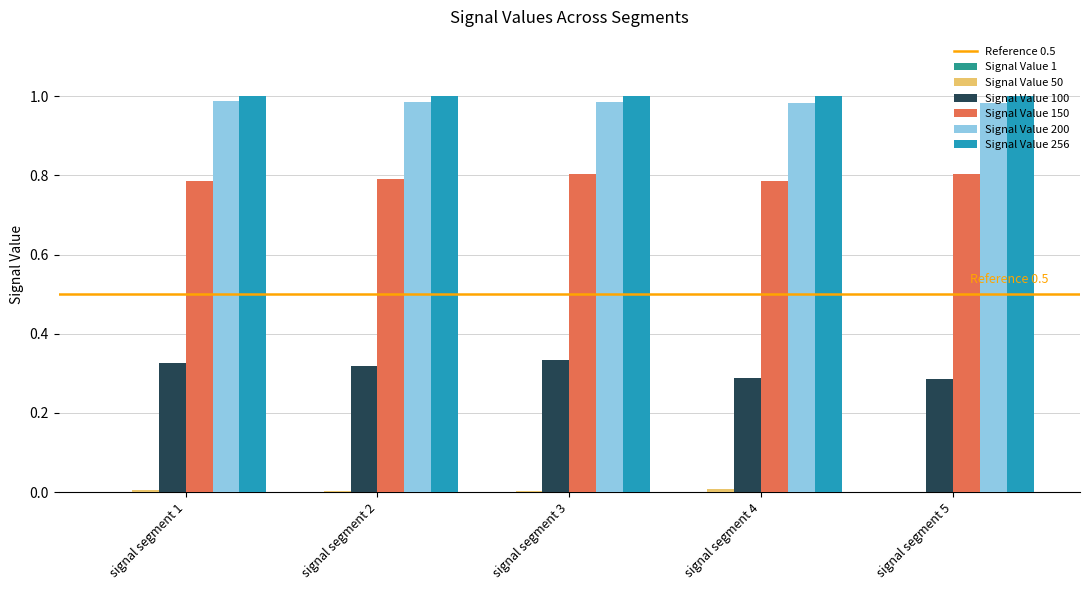

Is it true that Signal Value 200 equals 1.5 at signal segment 1?

False